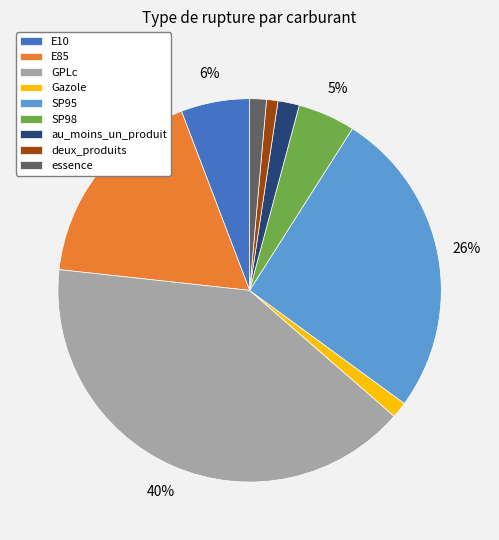

Is it true that Gazole is 1% of the pie?

True